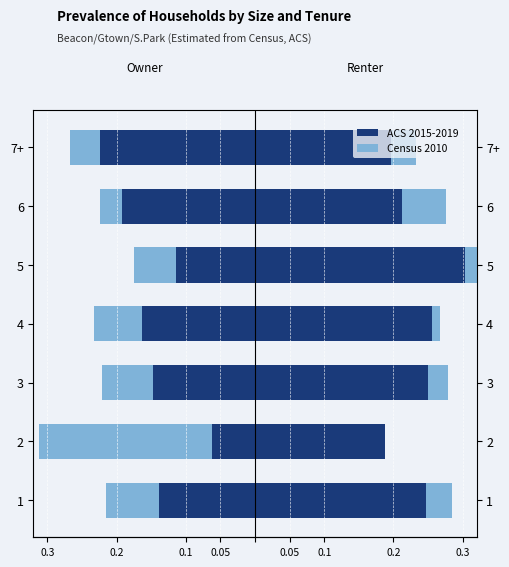

Does the chart contain stacked bars?

No